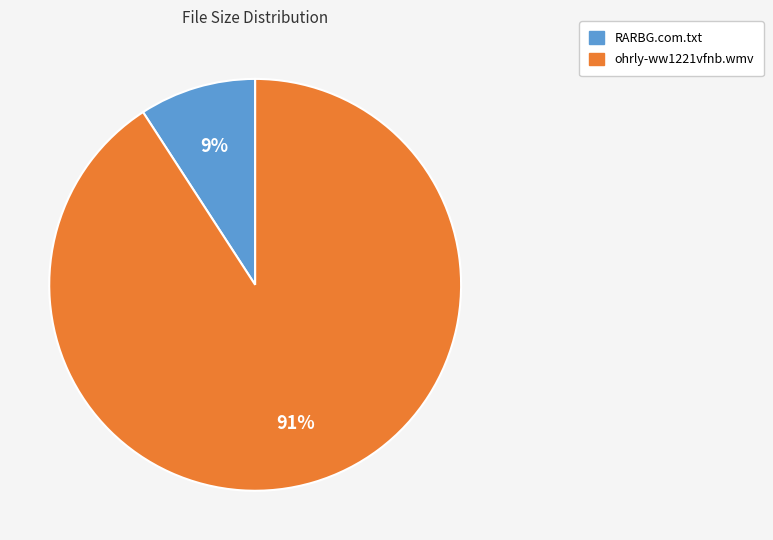

Between RARBG.com.txt and ohrly-ww1221vfnb.wmv, which is larger?

ohrly-ww1221vfnb.wmv